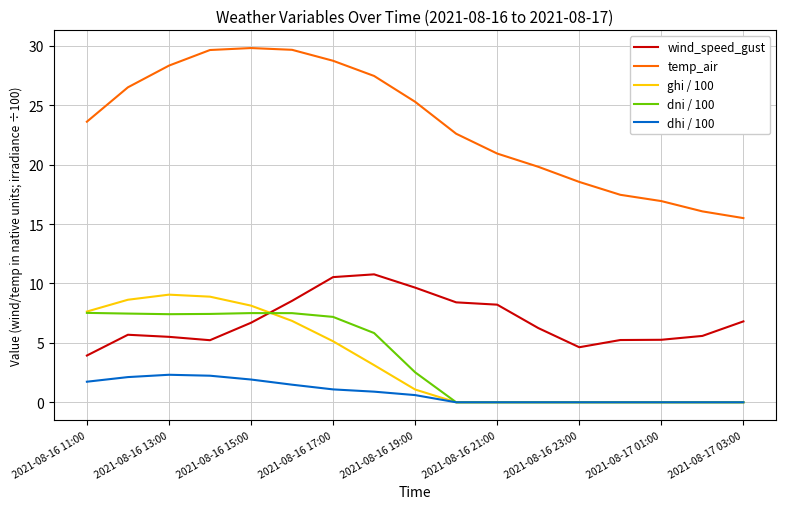

How many times do dni / 100 and wind_speed_gust cross each other?

1